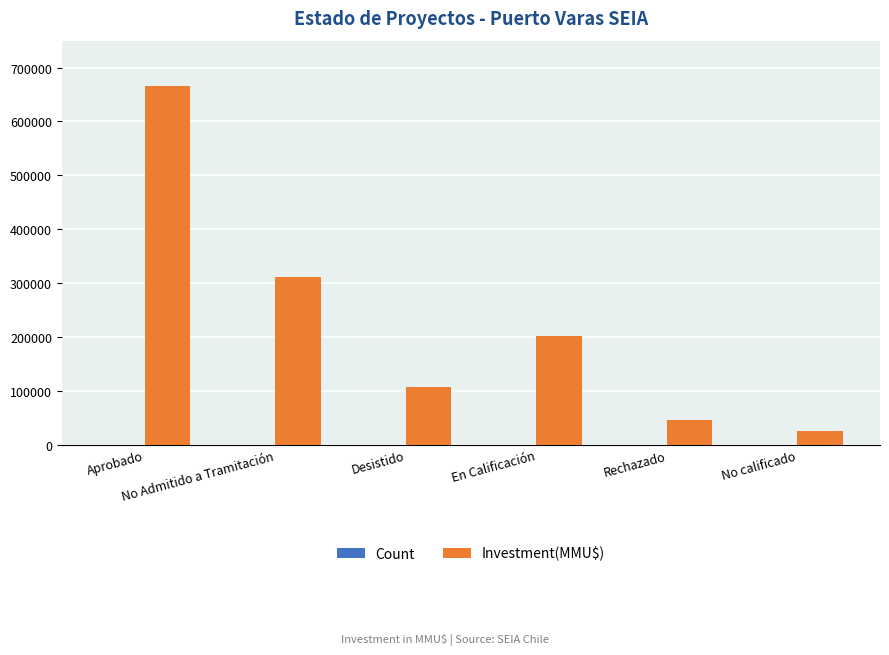

What is the maximum value for Investment(MMU$)?

665751